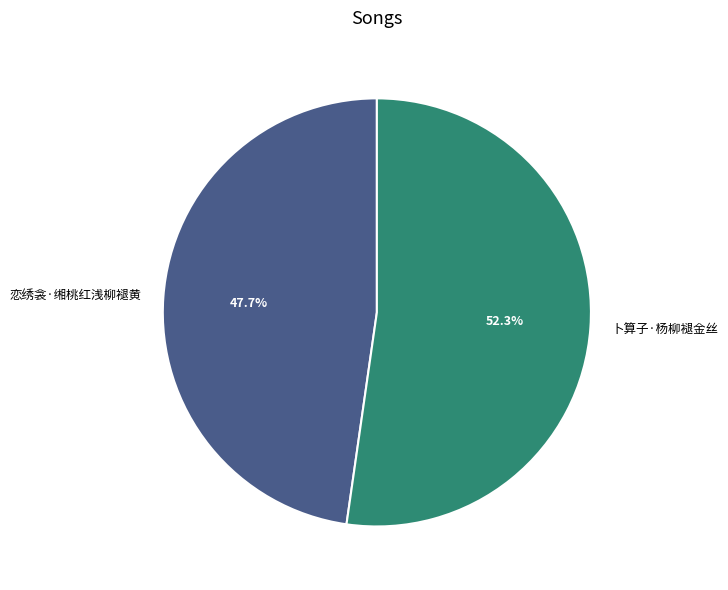

What is the majority slice?

卜算子·杨柳褪金丝